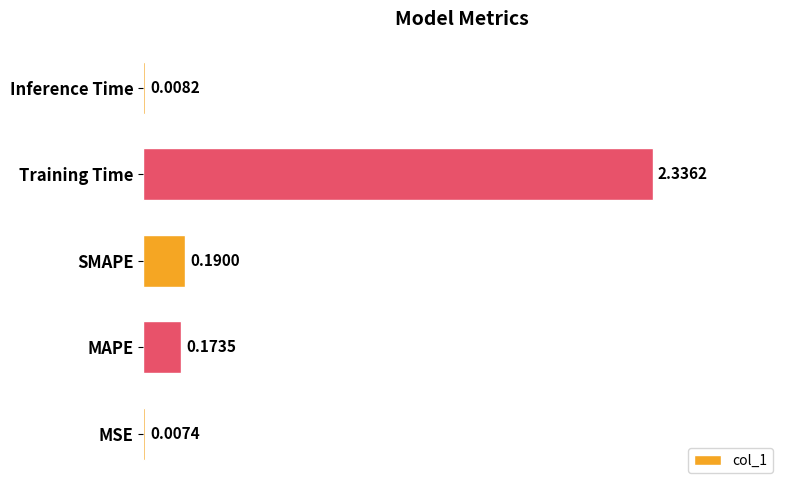

Are the bars horizontal?

Yes